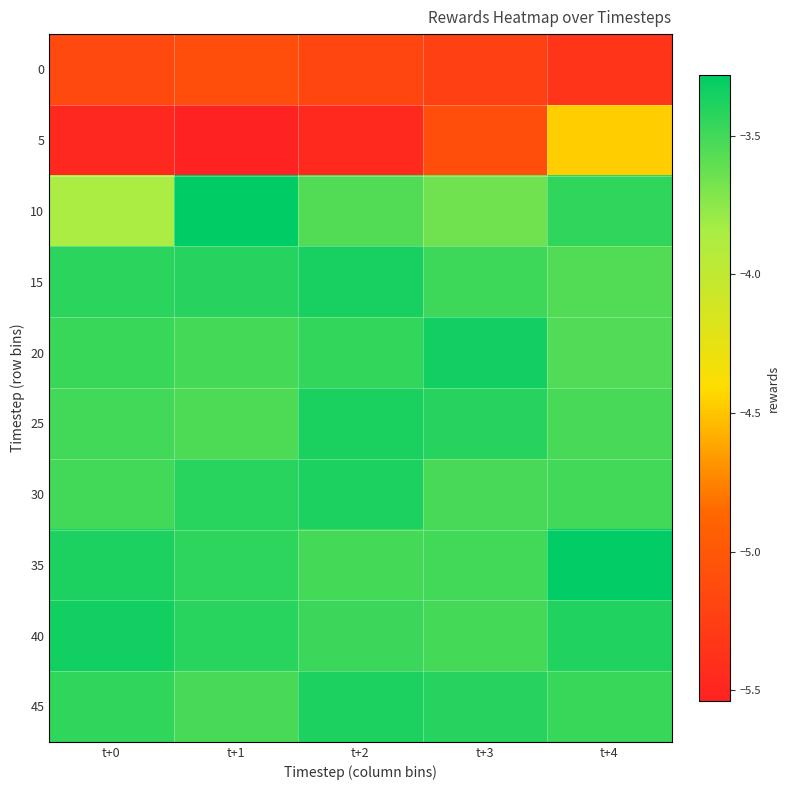

Reading left to right, extract all data points from this chart.

0: t+0=-5.1	t+1=-5.1	t+2=-5.2	t+3=-5.2	t+4=-5.4
5: t+0=-5.5	t+1=-5.5	t+2=-5.5	t+3=-5.1	t+4=-4.5
10: t+0=-3.9	t+1=-3.3	t+2=-3.6	t+3=-3.7	t+4=-3.4
15: t+0=-3.4	t+1=-3.4	t+2=-3.4	t+3=-3.5	t+4=-3.6
20: t+0=-3.5	t+1=-3.5	t+2=-3.4	t+3=-3.3	t+4=-3.6
25: t+0=-3.5	t+1=-3.5	t+2=-3.4	t+3=-3.4	t+4=-3.5
30: t+0=-3.5	t+1=-3.4	t+2=-3.4	t+3=-3.5	t+4=-3.5
35: t+0=-3.4	t+1=-3.4	t+2=-3.5	t+3=-3.5	t+4=-3.3
40: t+0=-3.4	t+1=-3.4	t+2=-3.5	t+3=-3.5	t+4=-3.4
45: t+0=-3.4	t+1=-3.5	t+2=-3.4	t+3=-3.4	t+4=-3.5